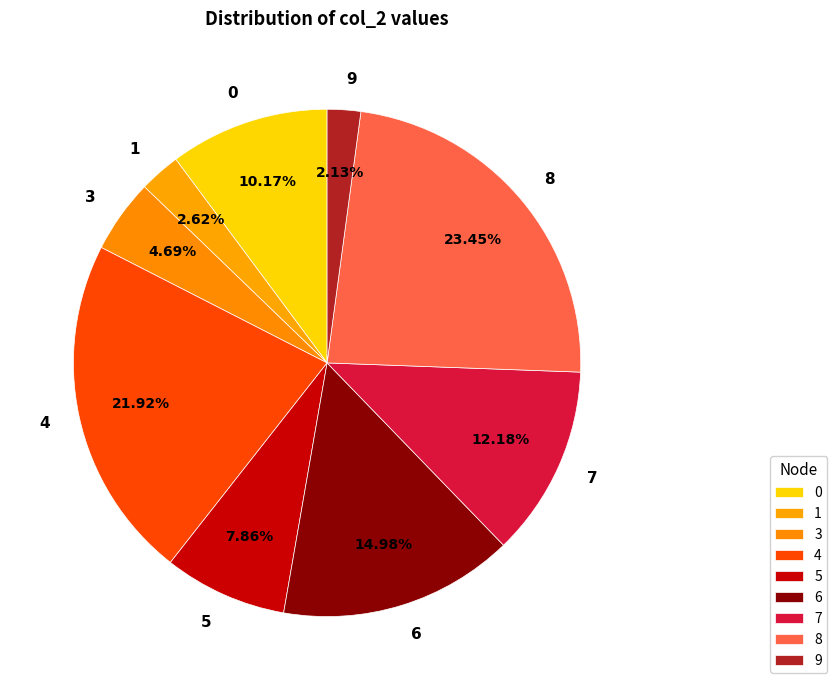

Which slice is the largest?

8